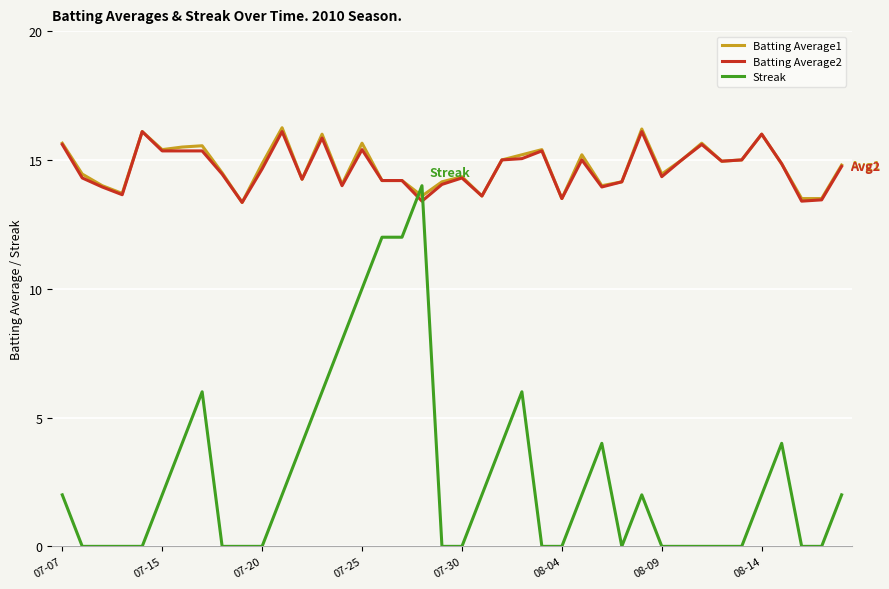

True or false: Streak and Batting Average2 cross at least once.

True